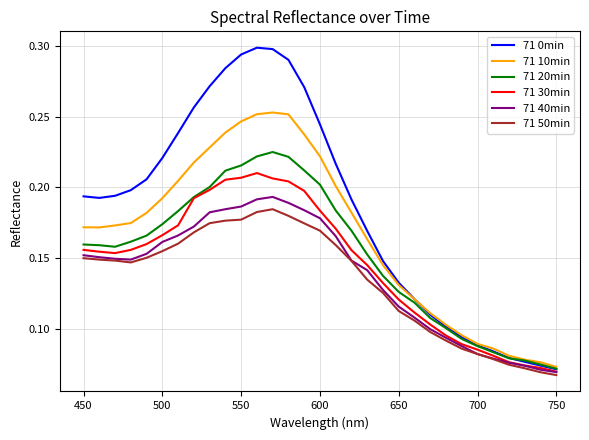

How many lines are shown in the chart?

6